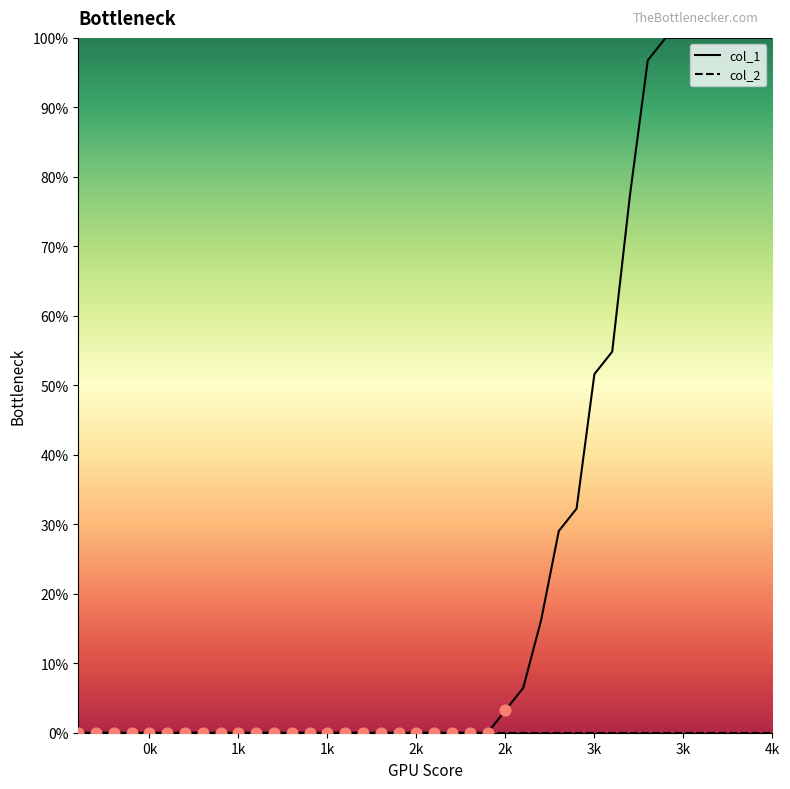

Which series contains the highest Y value?

col_1